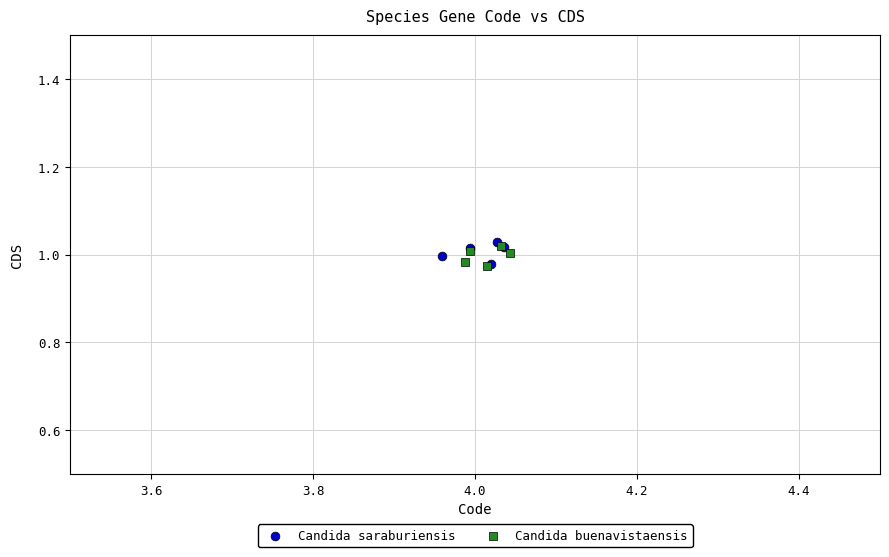

What are all the series names shown in the legend?

Candida saraburiensis, Candida buenavistaensis